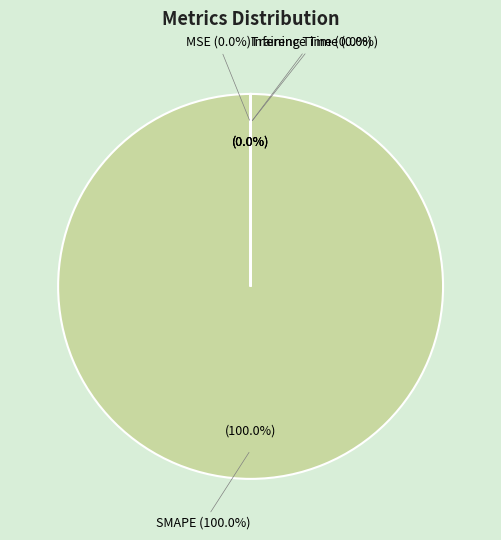

Which category has the biggest portion of the pie?

SMAPE